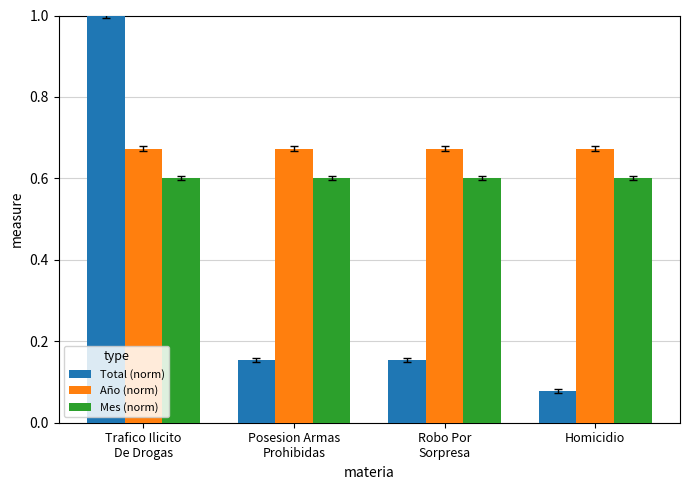

List the series in order of their peak value, lowest first.

Mes (norm), Año (norm), Total (norm)